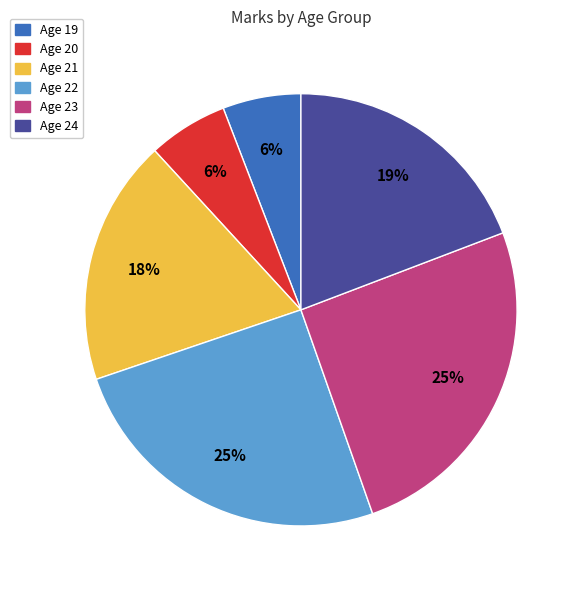

To the nearest percent, what is the average slice percentage?

17%